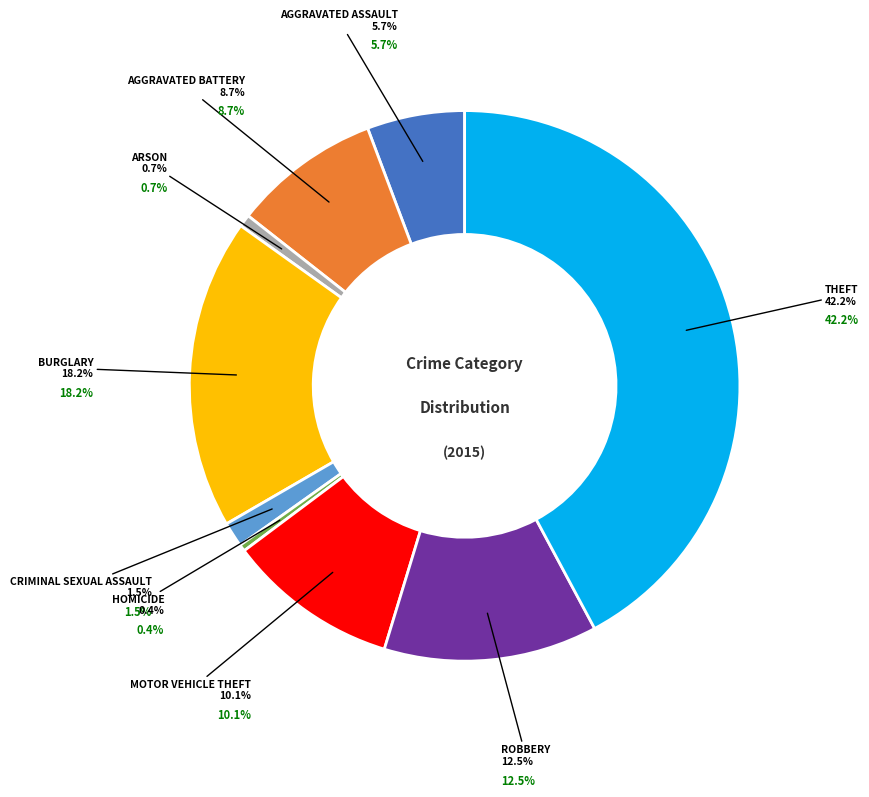

To the nearest percent, what is the combined percentage of Motor Vehicle Theft and Aggravated Assault?

16%